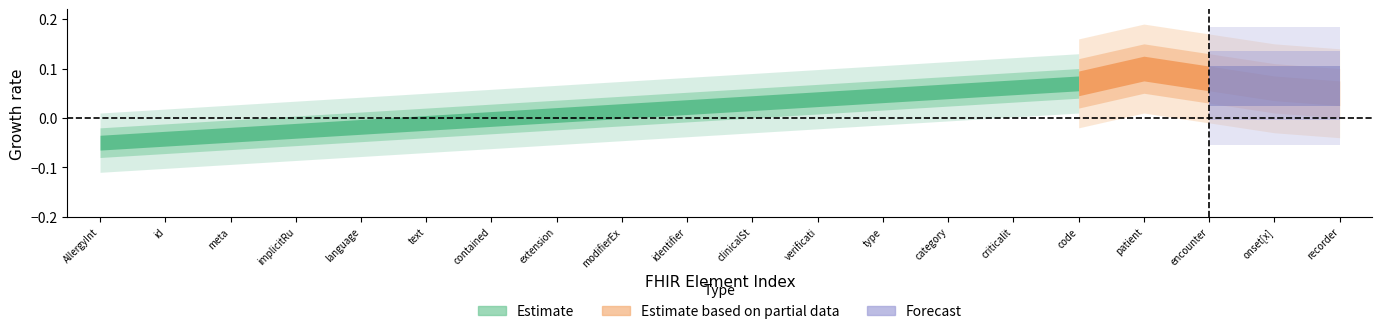

The Forecast series shows -1 at AllergyIntolerance.verificationStatus. True or false?

False